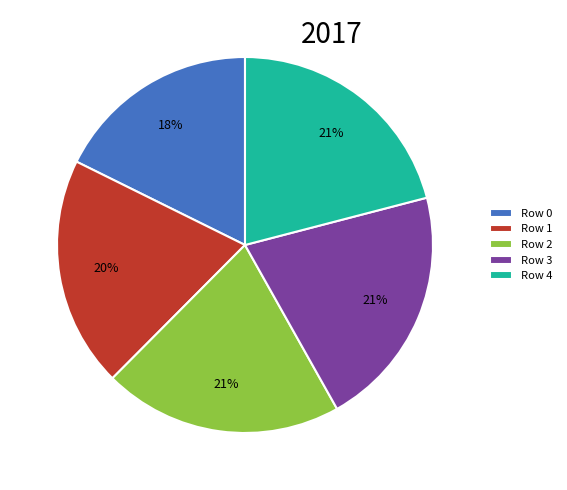

To the nearest percent, what is the combined percentage of Row 3 and Row 2?

42%